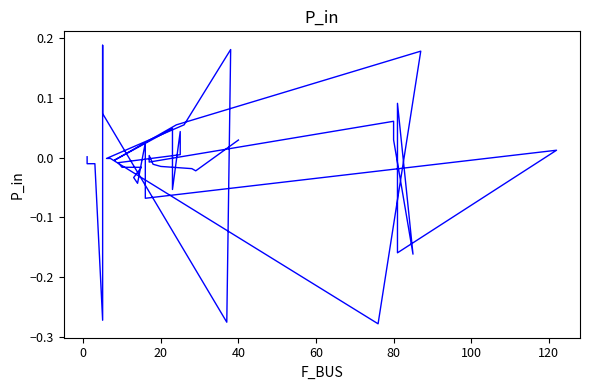

How many points are lower than both their immediate neighbors (excluding endpoints)?

11